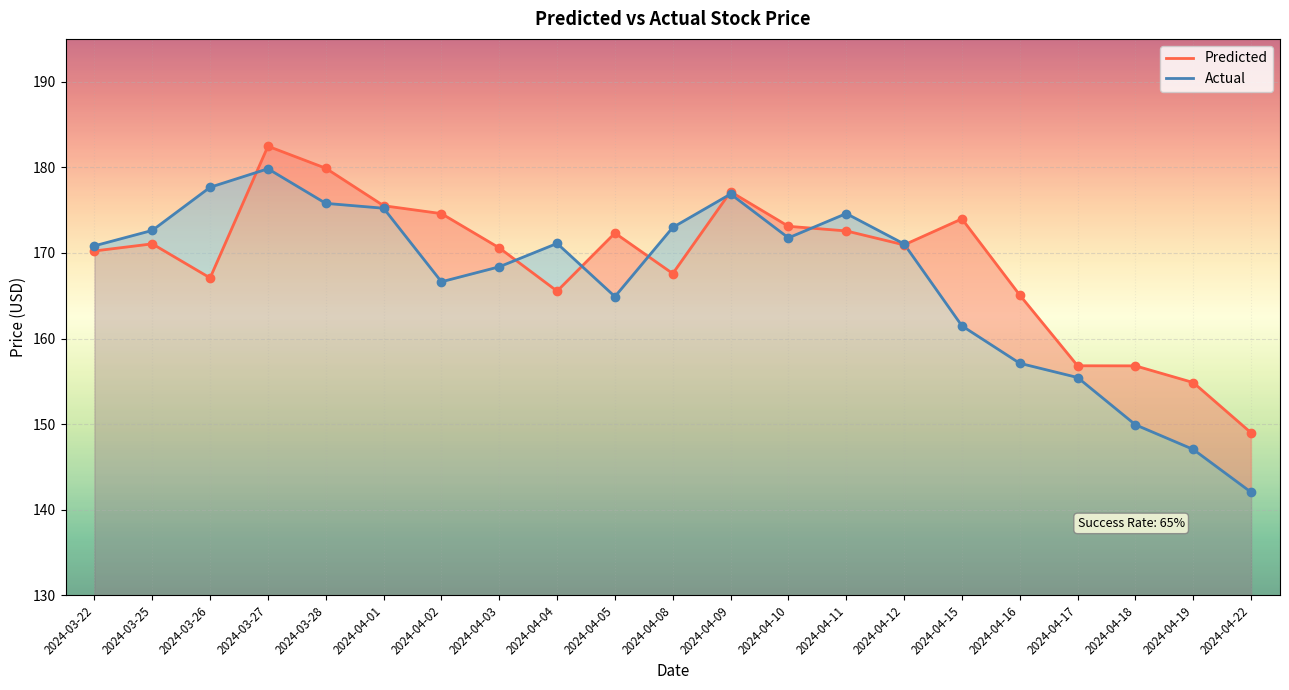

Is the value of Actual at 2024-04-16 greater than the value of Predicted at 2024-04-10?

No